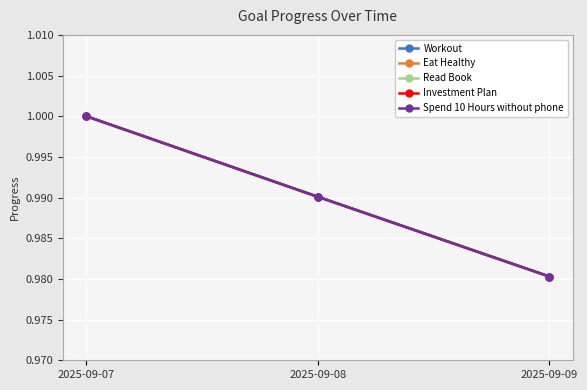

What is the minimum value for Workout?

1.0